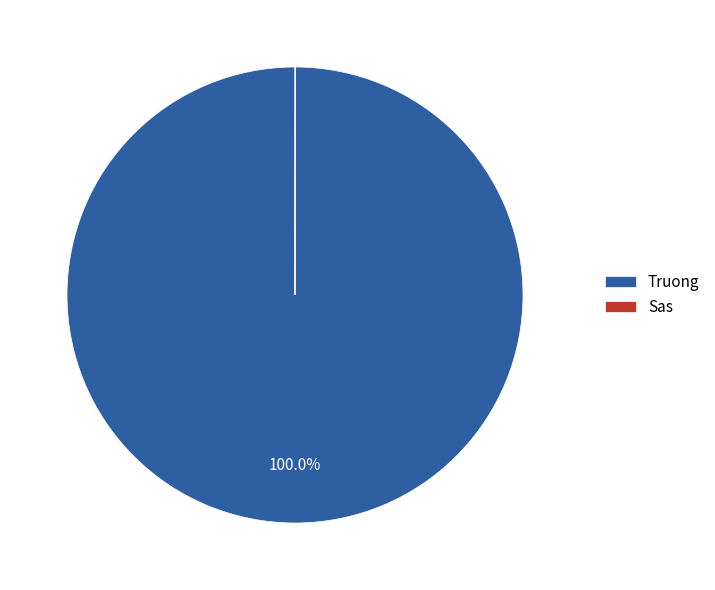

To the nearest percent, what is the difference between the largest and smallest slice percentages?

100%